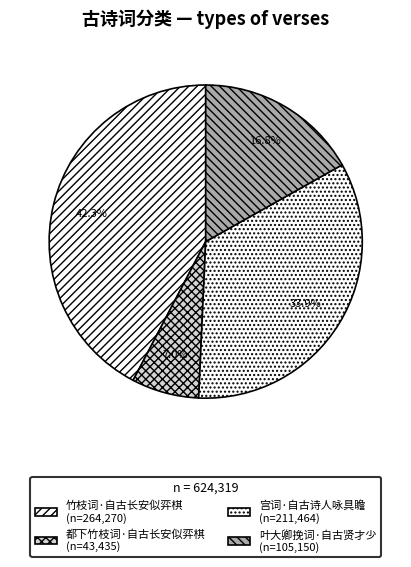

What is the largest slice in the pie chart?

竹枝词·自古长安似弈棋